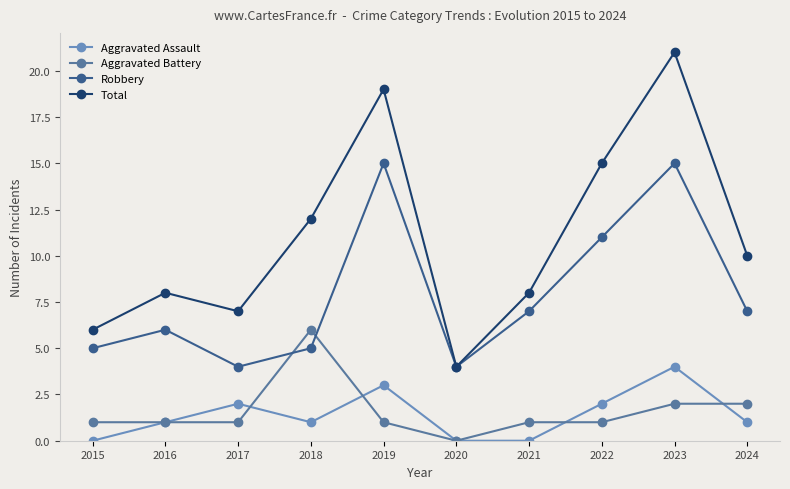

What is the approximate value of Aggravated Battery at 2015?

1